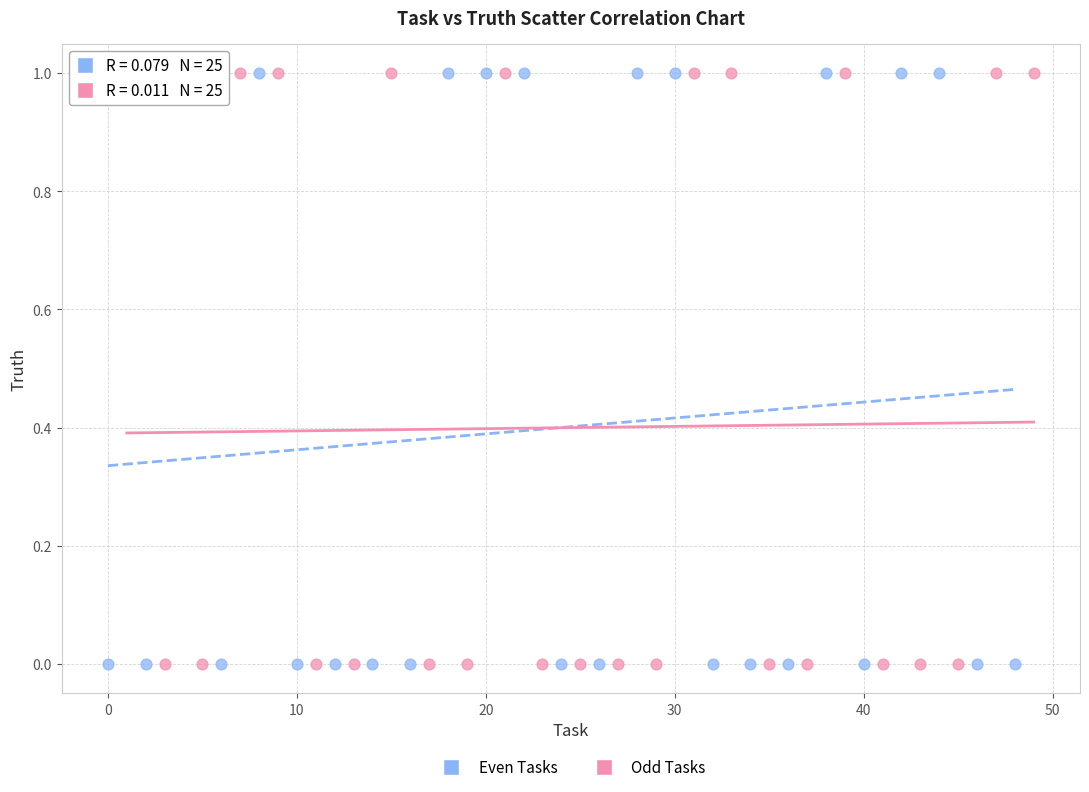

What are all the series names shown in the legend?

Even Tasks, Odd Tasks